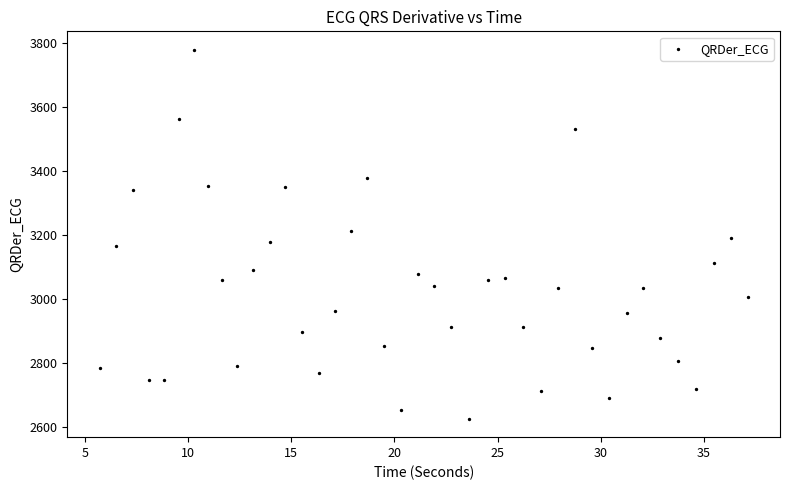

What is the range of X values (max minus min)?

31.4